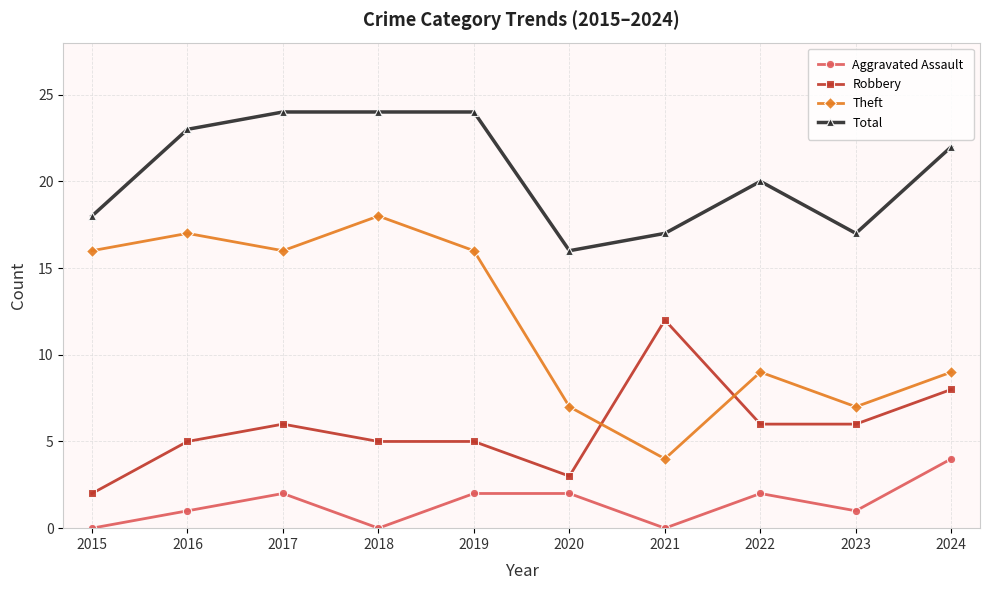

True or false: Aggravated Assault and Robbery intersect in this chart.

False